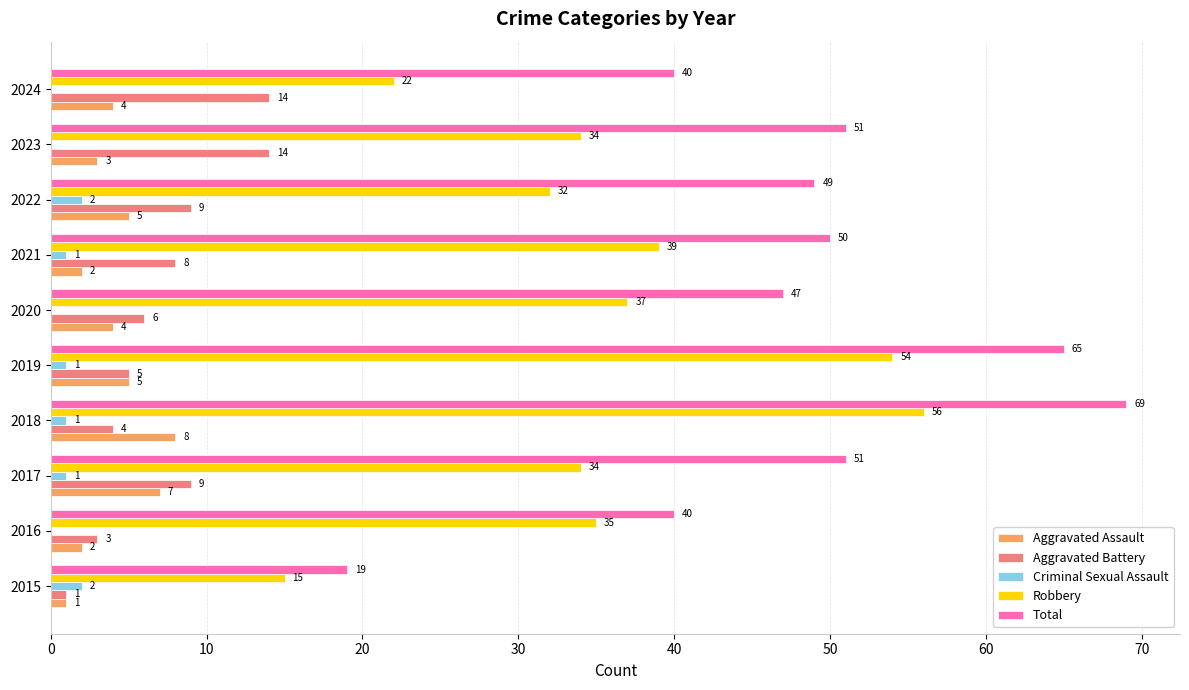

Which category has the highest value in the Total series?

2018